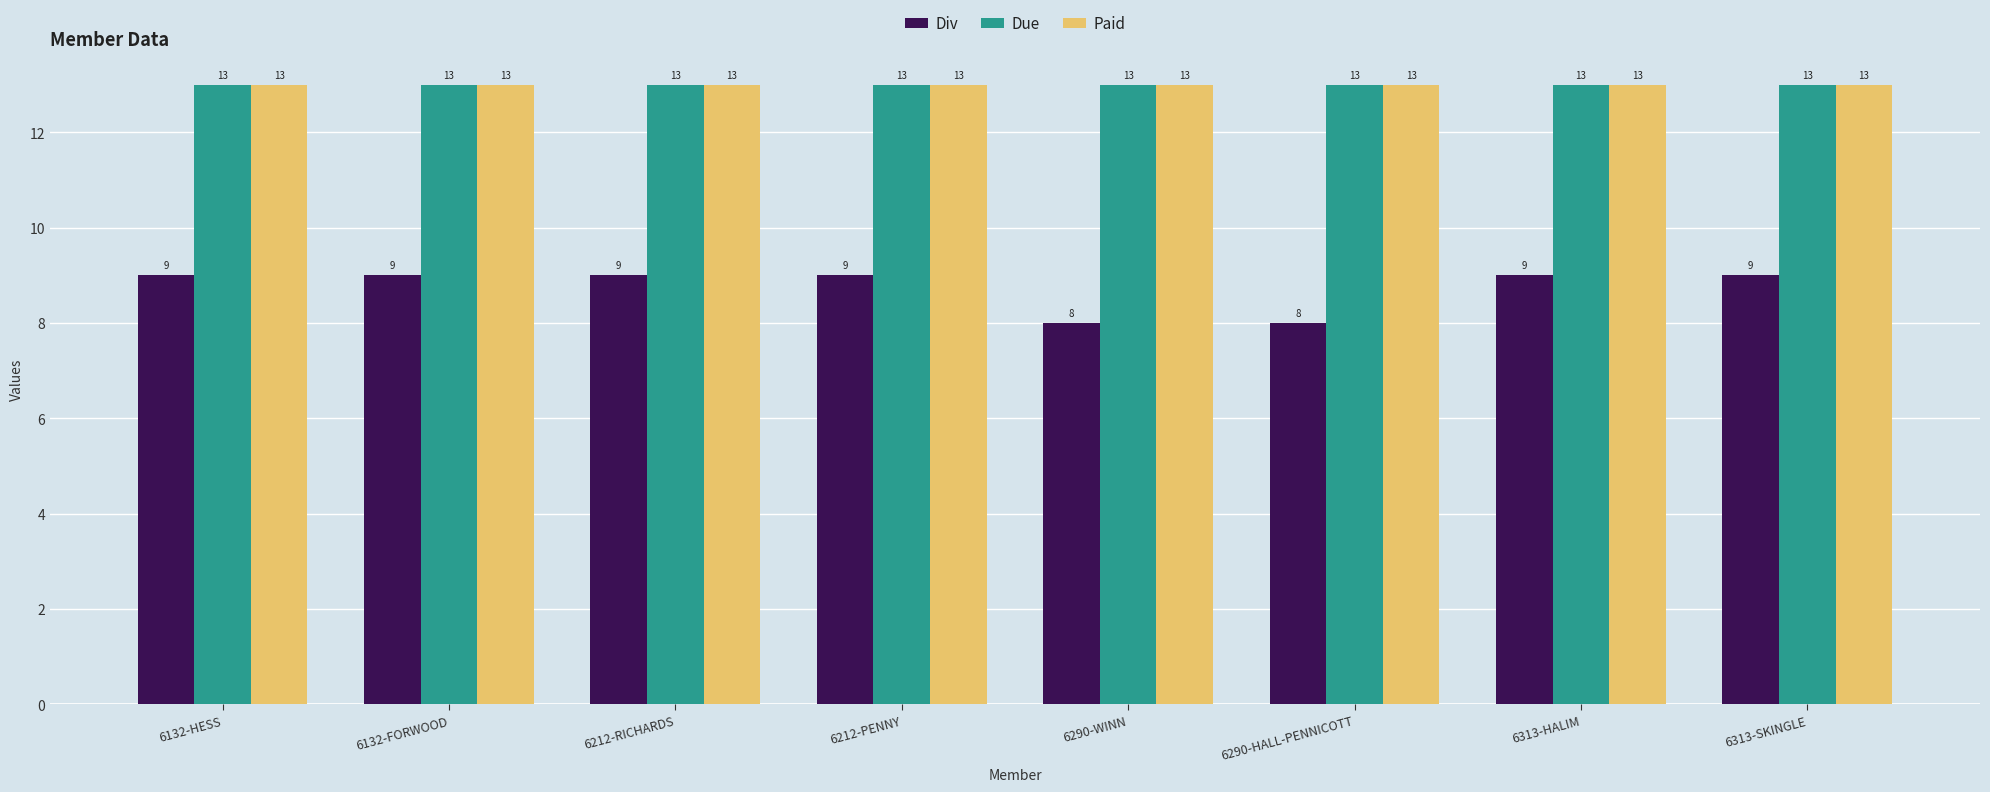

What is the minimum value shown in the chart?

8